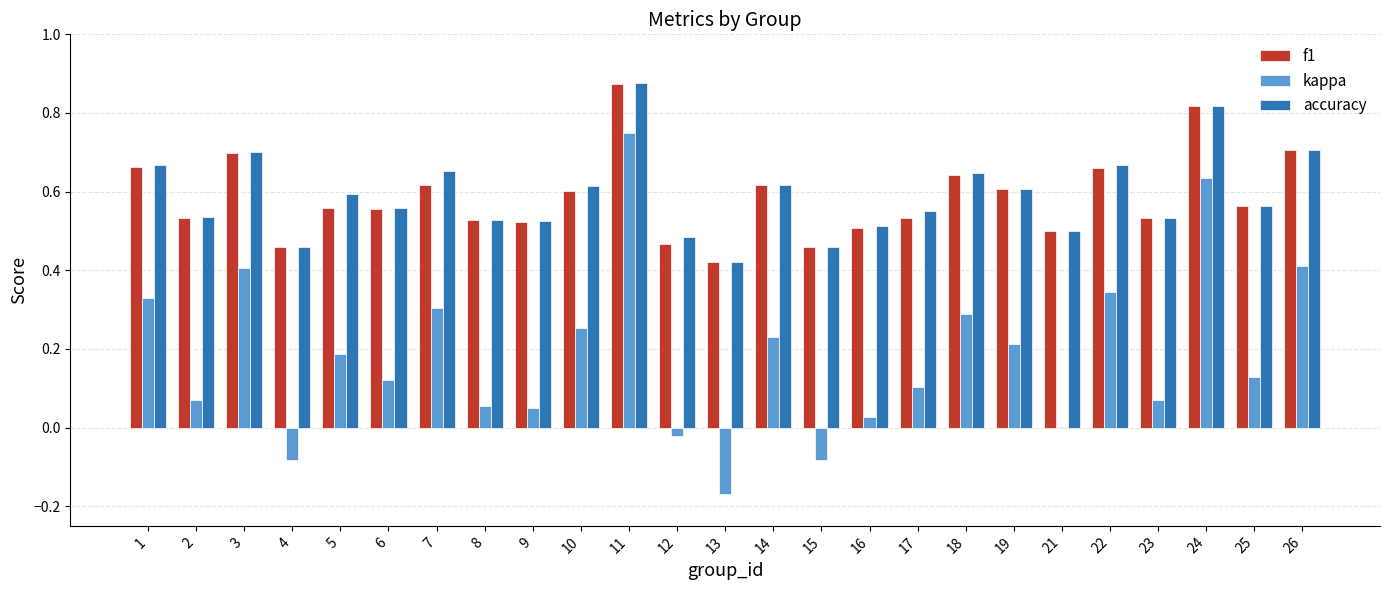

The value of f1 at 8 is 0.7. True or false?

False